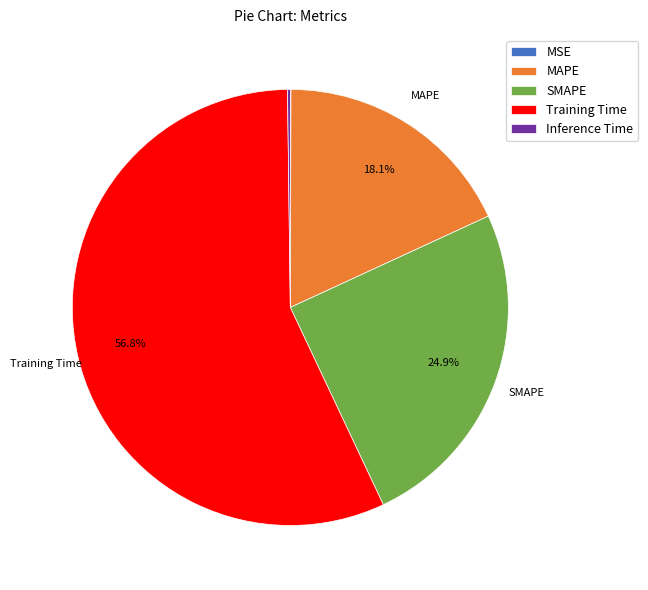

What is the largest slice in the pie chart?

Training Time